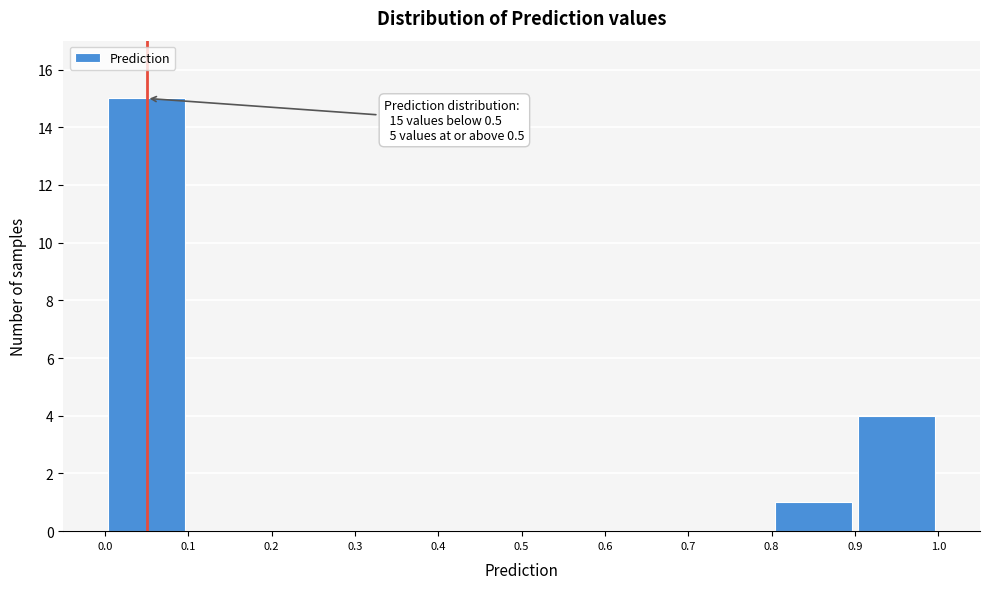

Which range on the x-axis has the tallest bar?

0.0 to 0.1